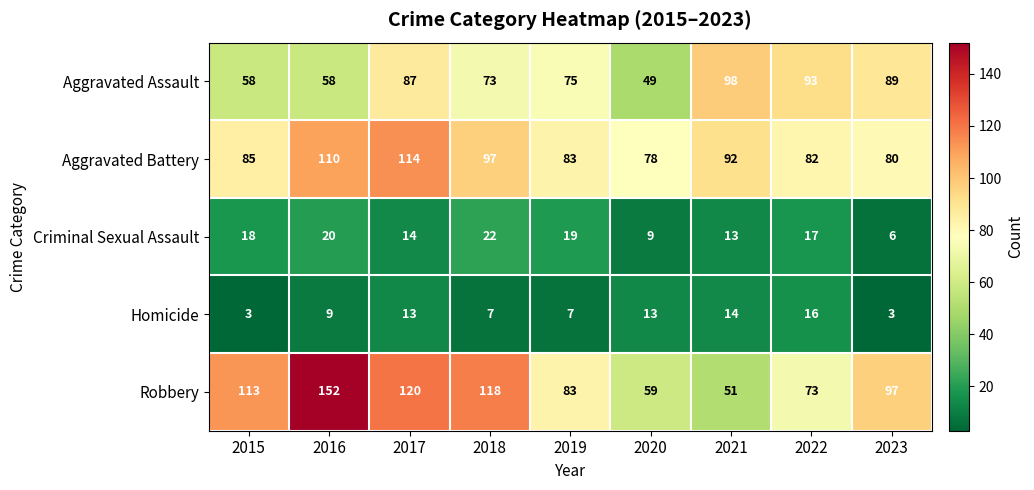

What is the total value across all series at 2021?

268